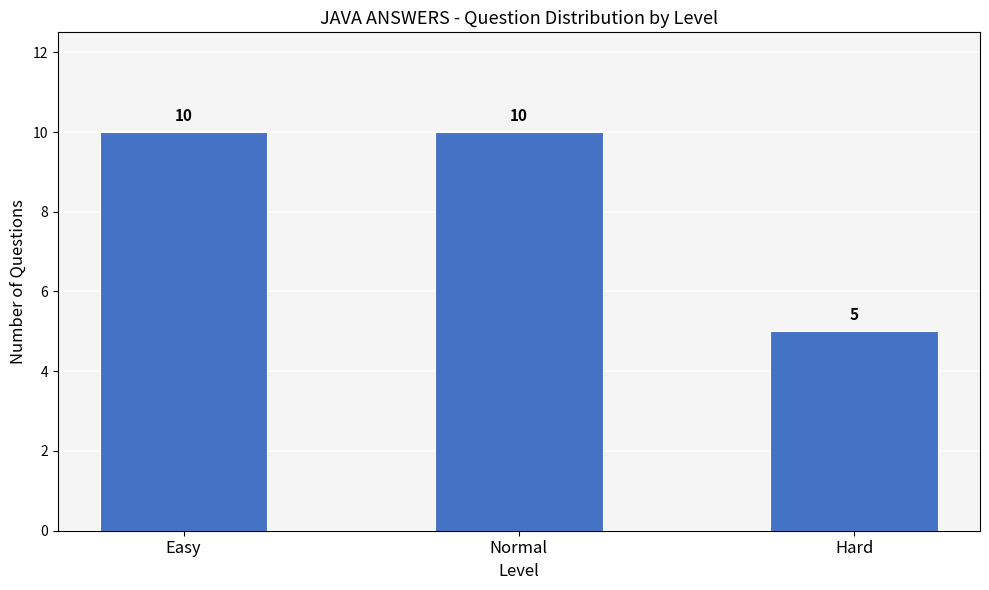

Are the bars horizontal?

No